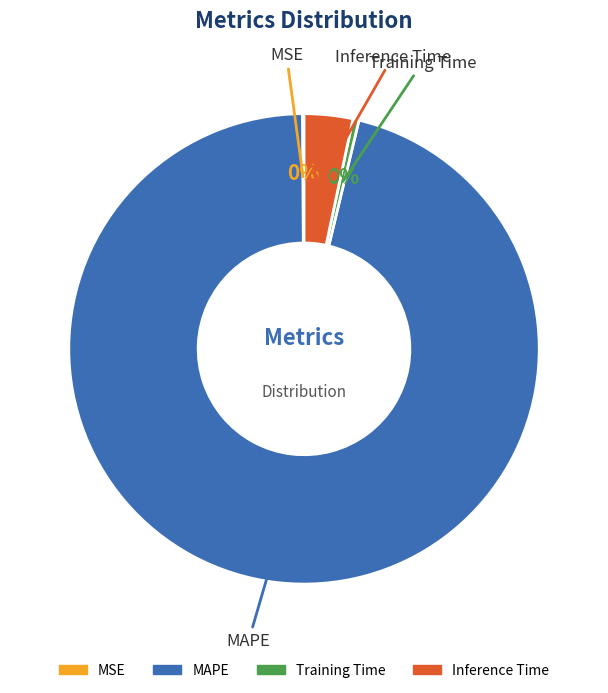

To the nearest percent, what percentage of the pie is Inference Time?

3%